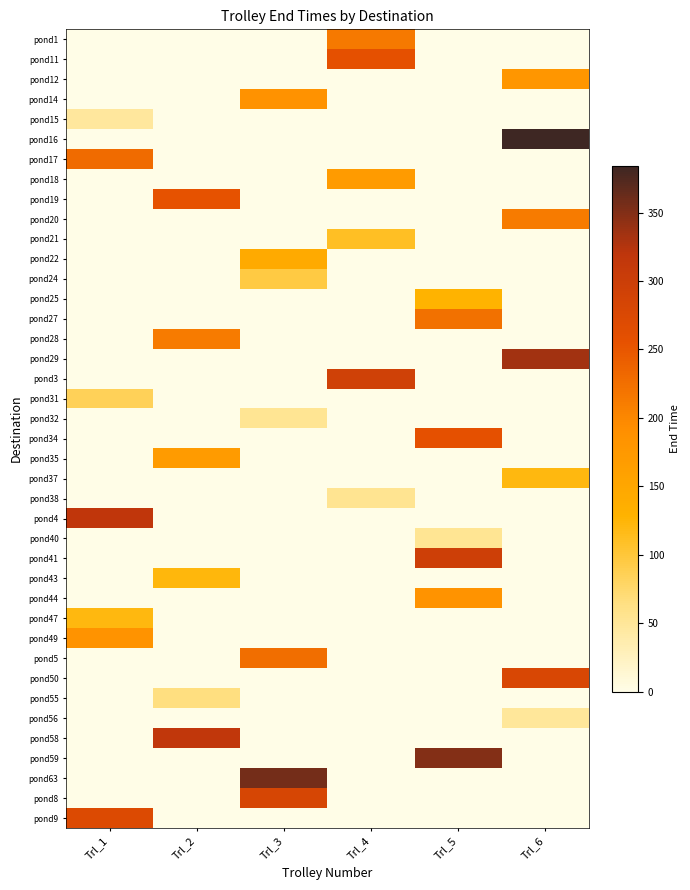

Reading left to right, list all the values displayed in this chart.

pond1: Trl_1=0.0	Trl_2=0.0	Trl_3=0.0	Trl_4=213.7	Trl_5=0.0	Trl_6=0.0
pond11: Trl_1=0.0	Trl_2=0.0	Trl_3=0.0	Trl_4=257.7	Trl_5=0.0	Trl_6=0.0
pond12: Trl_1=0.0	Trl_2=0.0	Trl_3=0.0	Trl_4=0.0	Trl_5=0.0	Trl_6=179.3
pond14: Trl_1=0.0	Trl_2=0.0	Trl_3=185.0	Trl_4=0.0	Trl_5=0.0	Trl_6=0.0
pond15: Trl_1=47.5	Trl_2=0.0	Trl_3=0.0	Trl_4=0.0	Trl_5=0.0	Trl_6=0.0
pond16: Trl_1=0.0	Trl_2=0.0	Trl_3=0.0	Trl_4=0.0	Trl_5=0.0	Trl_6=384.4
pond17: Trl_1=229.1	Trl_2=0.0	Trl_3=0.0	Trl_4=0.0	Trl_5=0.0	Trl_6=0.0
pond18: Trl_1=0.0	Trl_2=0.0	Trl_3=0.0	Trl_4=170.2	Trl_5=0.0	Trl_6=0.0
pond19: Trl_1=0.0	Trl_2=254.1	Trl_3=0.0	Trl_4=0.0	Trl_5=0.0	Trl_6=0.0
pond20: Trl_1=0.0	Trl_2=0.0	Trl_3=0.0	Trl_4=0.0	Trl_5=0.0	Trl_6=212.6
pond21: Trl_1=0.0	Trl_2=0.0	Trl_3=0.0	Trl_4=110.6	Trl_5=0.0	Trl_6=0.0
pond22: Trl_1=0.0	Trl_2=0.0	Trl_3=143.9	Trl_4=0.0	Trl_5=0.0	Trl_6=0.0
pond24: Trl_1=0.0	Trl_2=0.0	Trl_3=95.0	Trl_4=0.0	Trl_5=0.0	Trl_6=0.0
pond25: Trl_1=0.0	Trl_2=0.0	Trl_3=0.0	Trl_4=0.0	Trl_5=128.6	Trl_6=0.0
pond27: Trl_1=0.0	Trl_2=0.0	Trl_3=0.0	Trl_4=0.0	Trl_5=222.6	Trl_6=0.0
pond28: Trl_1=0.0	Trl_2=213.2	Trl_3=0.0	Trl_4=0.0	Trl_5=0.0	Trl_6=0.0
pond29: Trl_1=0.0	Trl_2=0.0	Trl_3=0.0	Trl_4=0.0	Trl_5=0.0	Trl_6=334.5
pond3: Trl_1=0.0	Trl_2=0.0	Trl_3=0.0	Trl_4=293.7	Trl_5=0.0	Trl_6=0.0
pond31: Trl_1=85.3	Trl_2=0.0	Trl_3=0.0	Trl_4=0.0	Trl_5=0.0	Trl_6=0.0
pond32: Trl_1=0.0	Trl_2=0.0	Trl_3=53.2	Trl_4=0.0	Trl_5=0.0	Trl_6=0.0
pond34: Trl_1=0.0	Trl_2=0.0	Trl_3=0.0	Trl_4=0.0	Trl_5=257.2	Trl_6=0.0
pond35: Trl_1=0.0	Trl_2=169.9	Trl_3=0.0	Trl_4=0.0	Trl_5=0.0	Trl_6=0.0
pond37: Trl_1=0.0	Trl_2=0.0	Trl_3=0.0	Trl_4=0.0	Trl_5=0.0	Trl_6=120.6
pond38: Trl_1=0.0	Trl_2=0.0	Trl_3=0.0	Trl_4=55.3	Trl_5=0.0	Trl_6=0.0
pond4: Trl_1=317.9	Trl_2=0.0	Trl_3=0.0	Trl_4=0.0	Trl_5=0.0	Trl_6=0.0
pond40: Trl_1=0.0	Trl_2=0.0	Trl_3=0.0	Trl_4=0.0	Trl_5=53.6	Trl_6=0.0
pond41: Trl_1=0.0	Trl_2=0.0	Trl_3=0.0	Trl_4=0.0	Trl_5=297.1	Trl_6=0.0
pond43: Trl_1=0.0	Trl_2=122.7	Trl_3=0.0	Trl_4=0.0	Trl_5=0.0	Trl_6=0.0
pond44: Trl_1=0.0	Trl_2=0.0	Trl_3=0.0	Trl_4=0.0	Trl_5=183.5	Trl_6=0.0
pond47: Trl_1=120.3	Trl_2=0.0	Trl_3=0.0	Trl_4=0.0	Trl_5=0.0	Trl_6=0.0
pond49: Trl_1=184.5	Trl_2=0.0	Trl_3=0.0	Trl_4=0.0	Trl_5=0.0	Trl_6=0.0
pond5: Trl_1=0.0	Trl_2=0.0	Trl_3=226.5	Trl_4=0.0	Trl_5=0.0	Trl_6=0.0
pond50: Trl_1=0.0	Trl_2=0.0	Trl_3=0.0	Trl_4=0.0	Trl_5=0.0	Trl_6=277.9
pond55: Trl_1=0.0	Trl_2=65.5	Trl_3=0.0	Trl_4=0.0	Trl_5=0.0	Trl_6=0.0
pond56: Trl_1=0.0	Trl_2=0.0	Trl_3=0.0	Trl_4=0.0	Trl_5=0.0	Trl_6=49.1
pond58: Trl_1=0.0	Trl_2=315.6	Trl_3=0.0	Trl_4=0.0	Trl_5=0.0	Trl_6=0.0
pond59: Trl_1=0.0	Trl_2=0.0	Trl_3=0.0	Trl_4=0.0	Trl_5=349.1	Trl_6=0.0
pond63: Trl_1=0.0	Trl_2=0.0	Trl_3=356.7	Trl_4=0.0	Trl_5=0.0	Trl_6=0.0
pond8: Trl_1=0.0	Trl_2=0.0	Trl_3=281.8	Trl_4=0.0	Trl_5=0.0	Trl_6=0.0
pond9: Trl_1=270.9	Trl_2=0.0	Trl_3=0.0	Trl_4=0.0	Trl_5=0.0	Trl_6=0.0